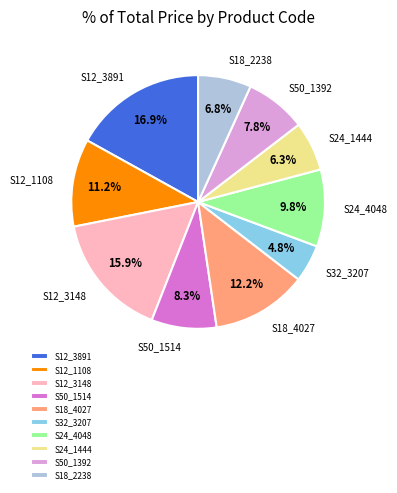

Count the number of slices in the pie.

10